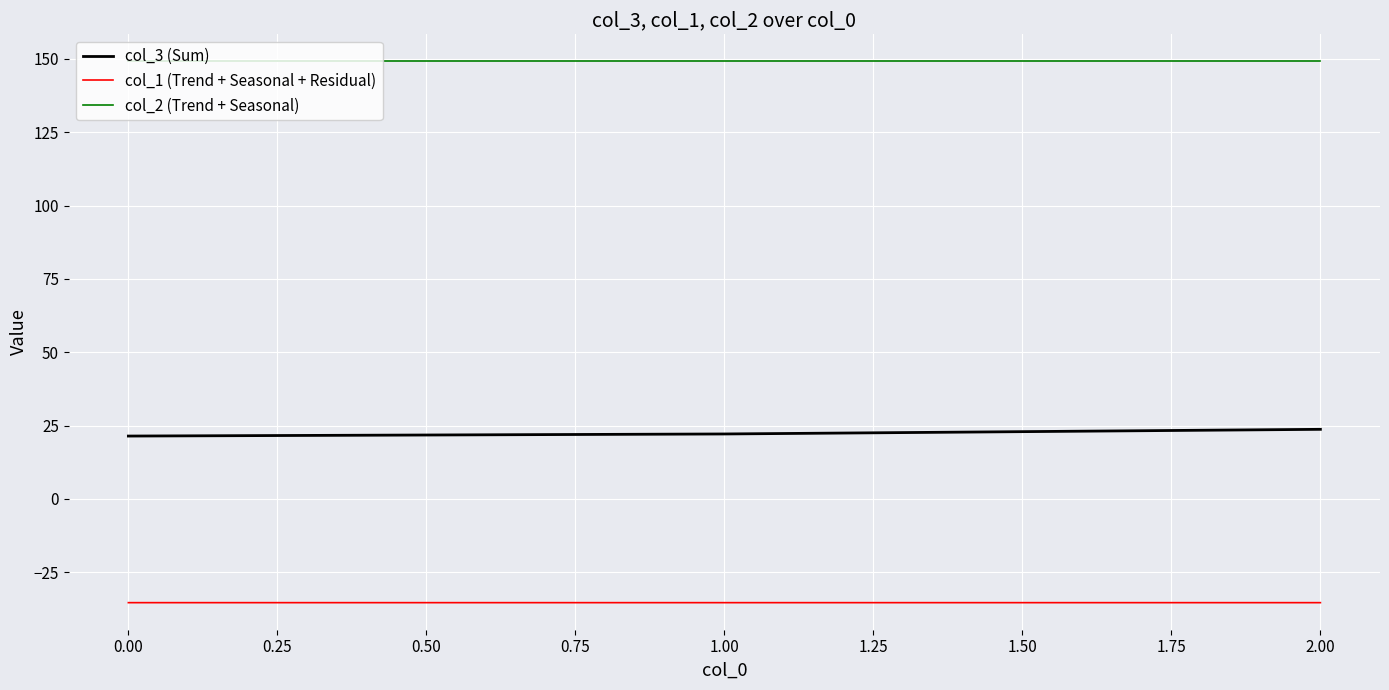

The value of col_1 (Trend + Seasonal + Residual) at 0.00 is -35.4. True or false?

True